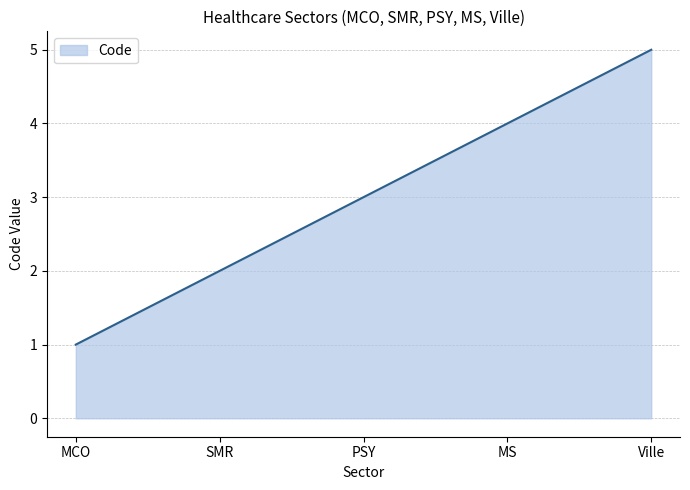

The chart shows a value of 1 at PSY. True or false?

False